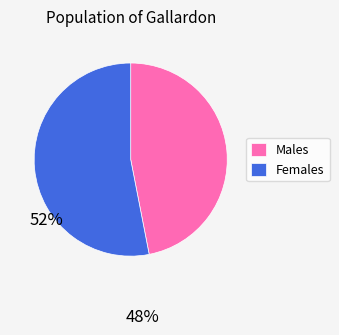

Rank the categories by value from highest to lowest.

Females, Males